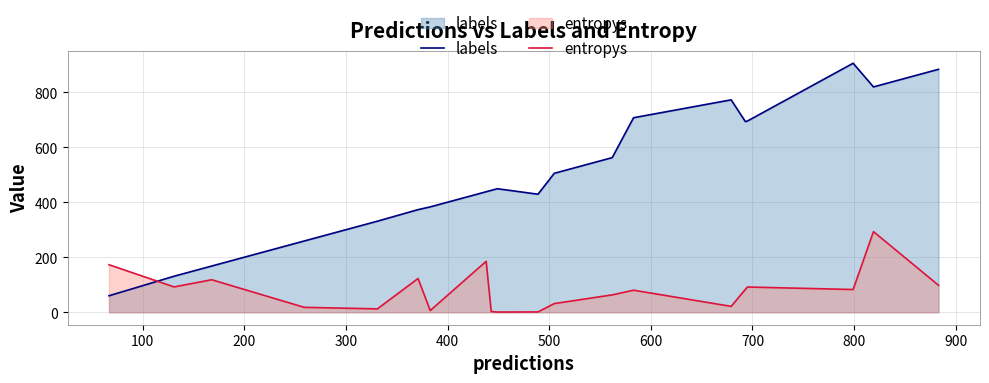

True or false: entropys has more than 2 points higher than both neighbors.

True